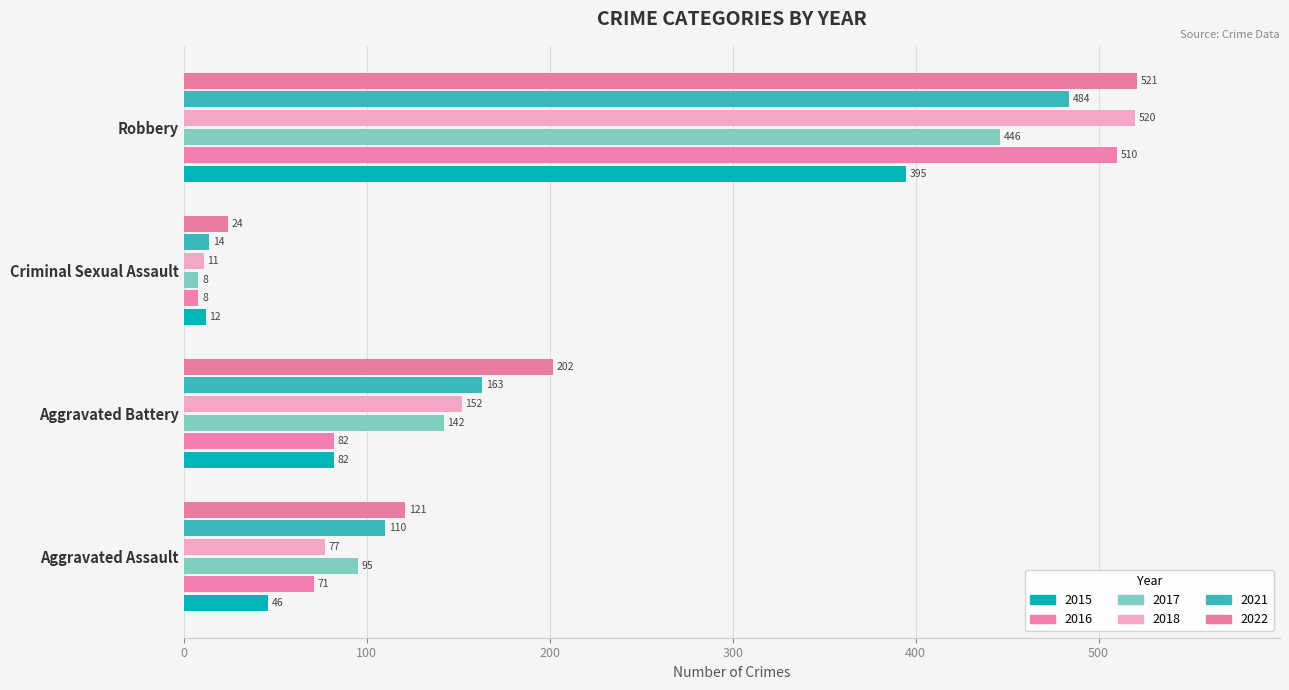

Reading left to right, list all the values displayed in this chart.

2015: Aggravated Assault=46	Aggravated Battery=82	Criminal Sexual Assault=12	Robbery=395
2016: Aggravated Assault=71	Aggravated Battery=82	Criminal Sexual Assault=8	Robbery=510
2017: Aggravated Assault=95	Aggravated Battery=142	Criminal Sexual Assault=8	Robbery=446
2018: Aggravated Assault=77	Aggravated Battery=152	Criminal Sexual Assault=11	Robbery=520
2021: Aggravated Assault=110	Aggravated Battery=163	Criminal Sexual Assault=14	Robbery=484
2022: Aggravated Assault=121	Aggravated Battery=202	Criminal Sexual Assault=24	Robbery=521